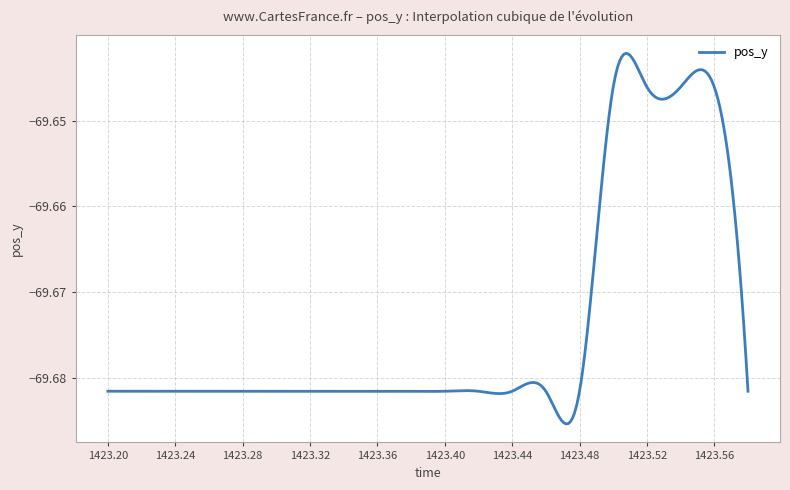

Count the number of data series in this chart.

1